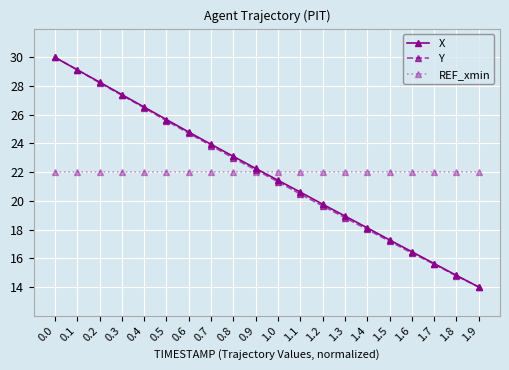

Reading left to right, what are all the values shown in this chart?

X: 30.0	29.1	28.3	27.4	26.5	25.7	24.8	23.9	23.1	22.3	21.4	20.6	19.8	18.9	18.1	17.3	16.5	15.6	14.8	14.0
Y: 30.0	29.1	28.2	27.4	26.5	25.6	24.7	23.8	23.0	22.2	21.3	20.5	19.7	18.8	18.0	17.2	16.4	15.6	14.8	14.0
REF_xmin: 22.0	22.0	22.0	22.0	22.0	22.0	22.0	22.0	22.0	22.0	22.0	22.0	22.0	22.0	22.0	22.0	22.0	22.0	22.0	22.0